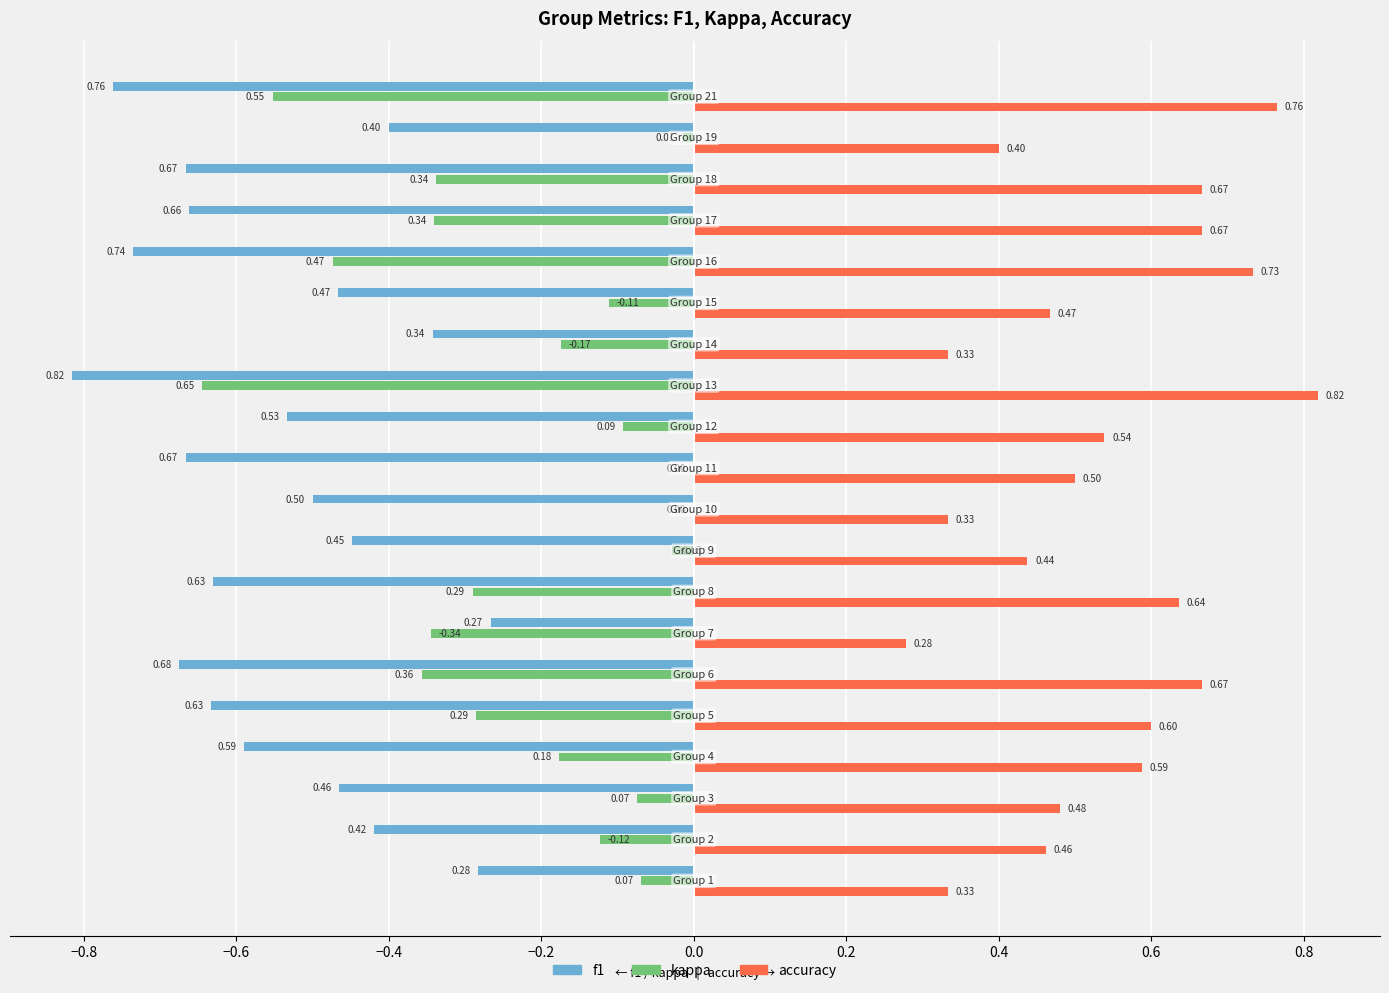

Which series has the largest total across all categories?

accuracy